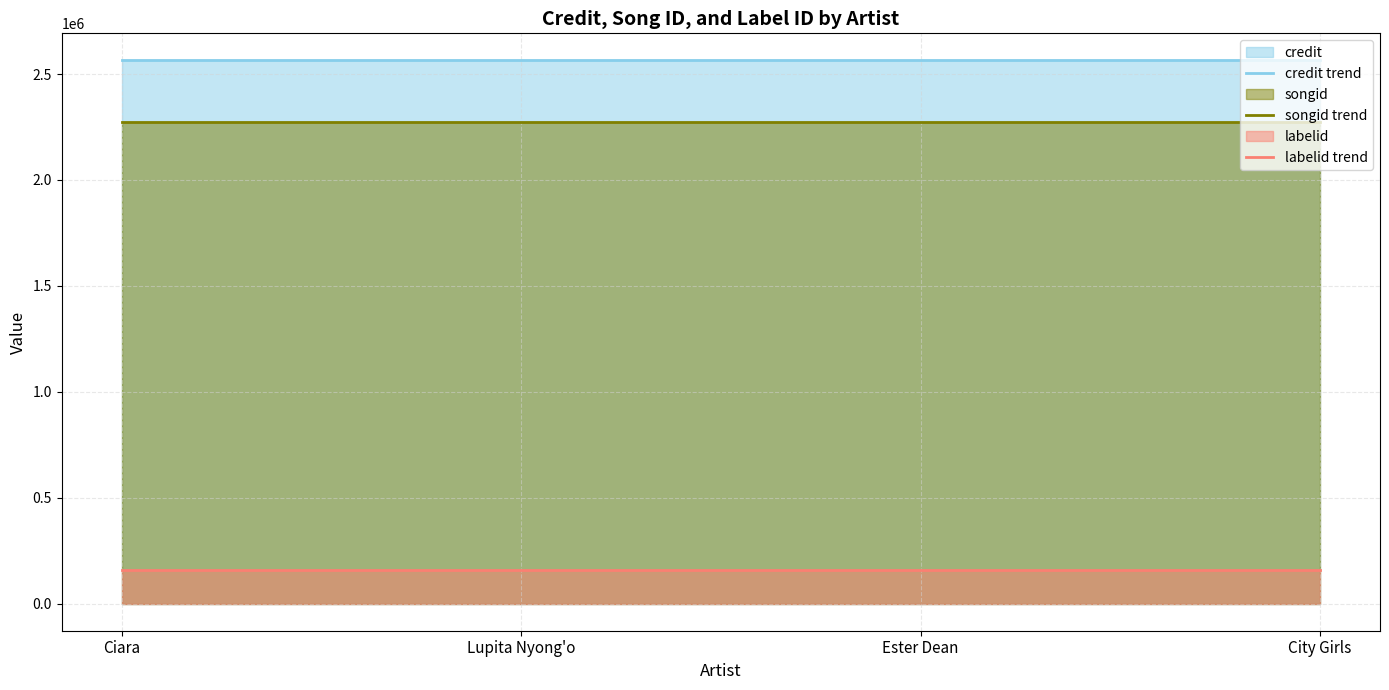

Which series has the largest range (max minus min)?

credit trend